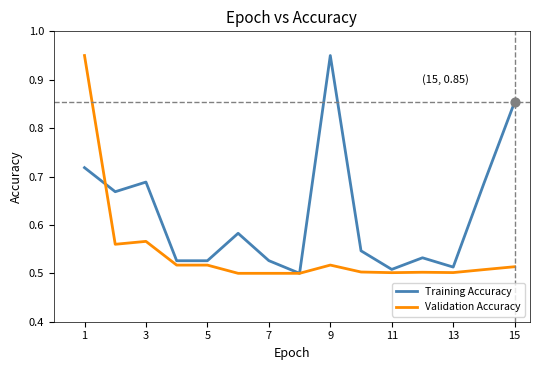

Which series has the largest total across all categories?

Training Accuracy